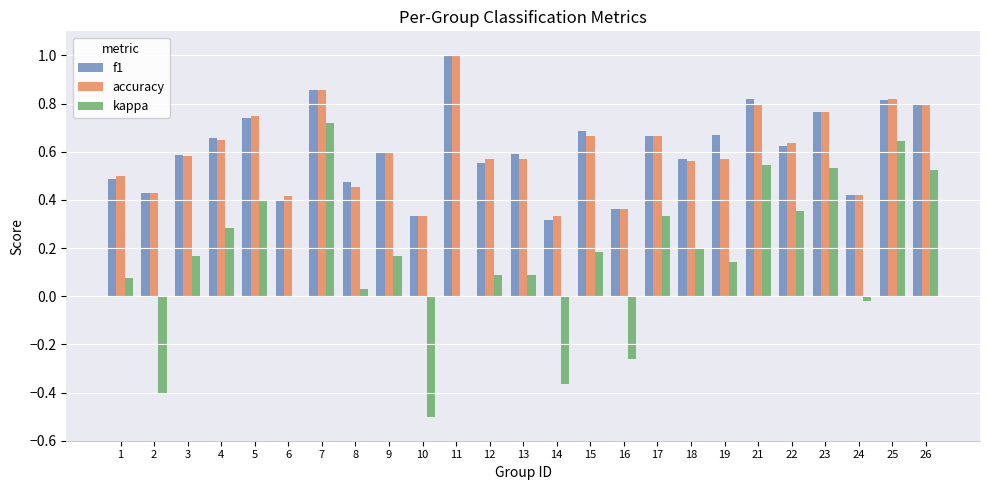

At which category is the sum across all series the highest?

7